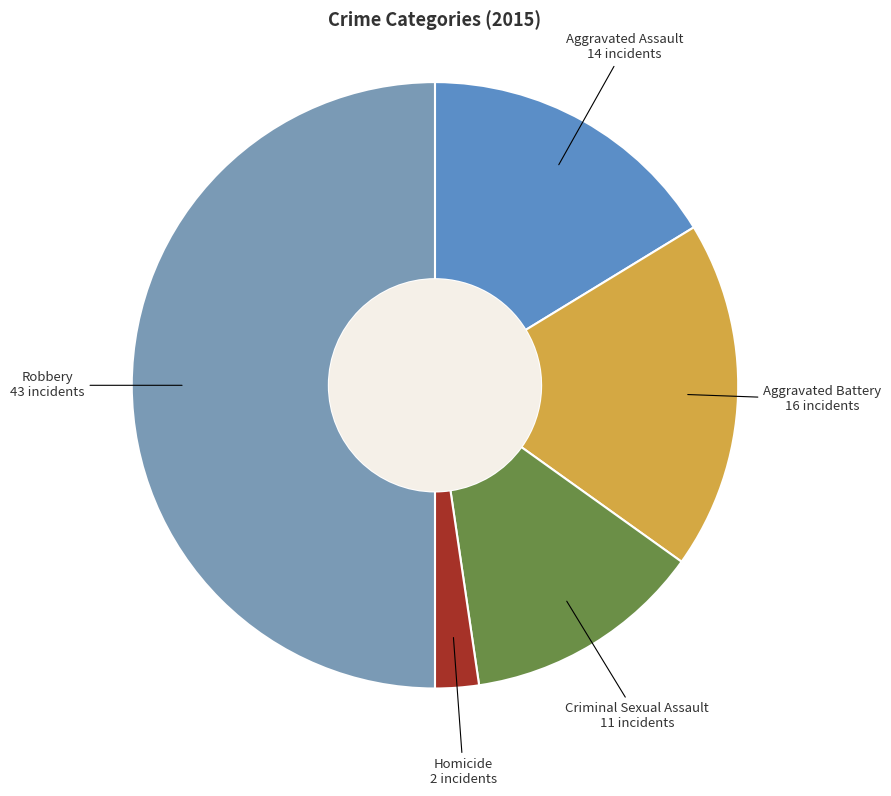

Between Aggravated Assault and Robbery, which is larger?

Robbery